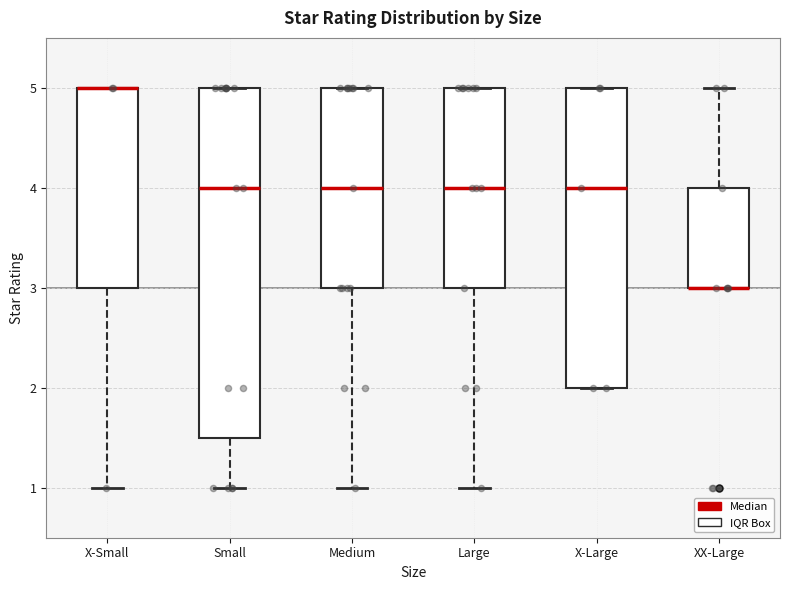

Reading left to right, read every box against the y-axis: the position of its median line, the range the box covers, and the ends of its whiskers. The values are not printed on the chart, so give them approximately, as read against the axis.

X-Small: median 5.0 (drawn on the box's upper edge), box 3.0 to 5.0, whiskers 1.0 to 5.0
Small: median 4.0, box 1.5 to 5.0, whiskers 1.0 to 5.0
Medium: median 4.0, box 3.0 to 5.0, whiskers 1.0 to 5.0
Large: median 4.0, box 3.0 to 5.0, whiskers 1.0 to 5.0
X-Large: median 4.0, box 2.0 to 5.0, whiskers 2.0 to 5.0
XX-Large: median 3.0 (drawn on the box's lower edge), box 3.0 to 4.0, whiskers 3.0 to 5.0